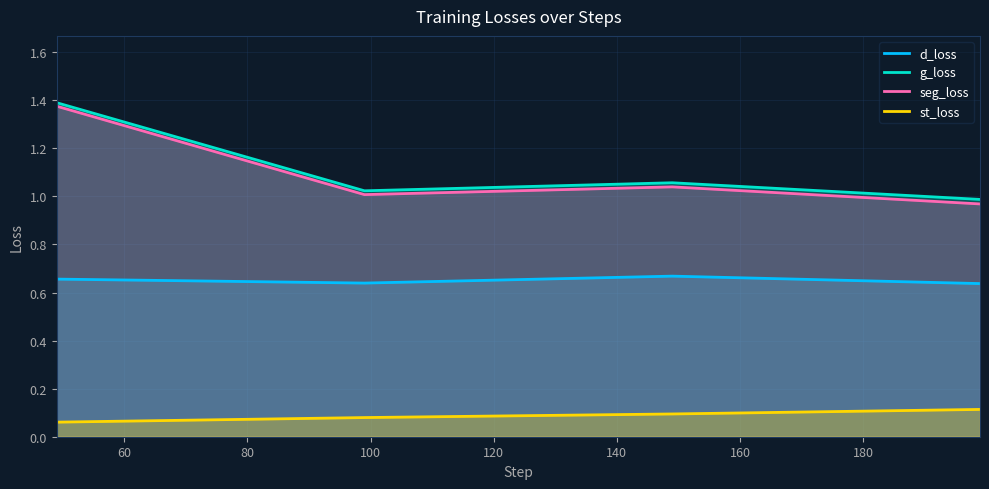

Which series has the widest spread of values?

seg_loss